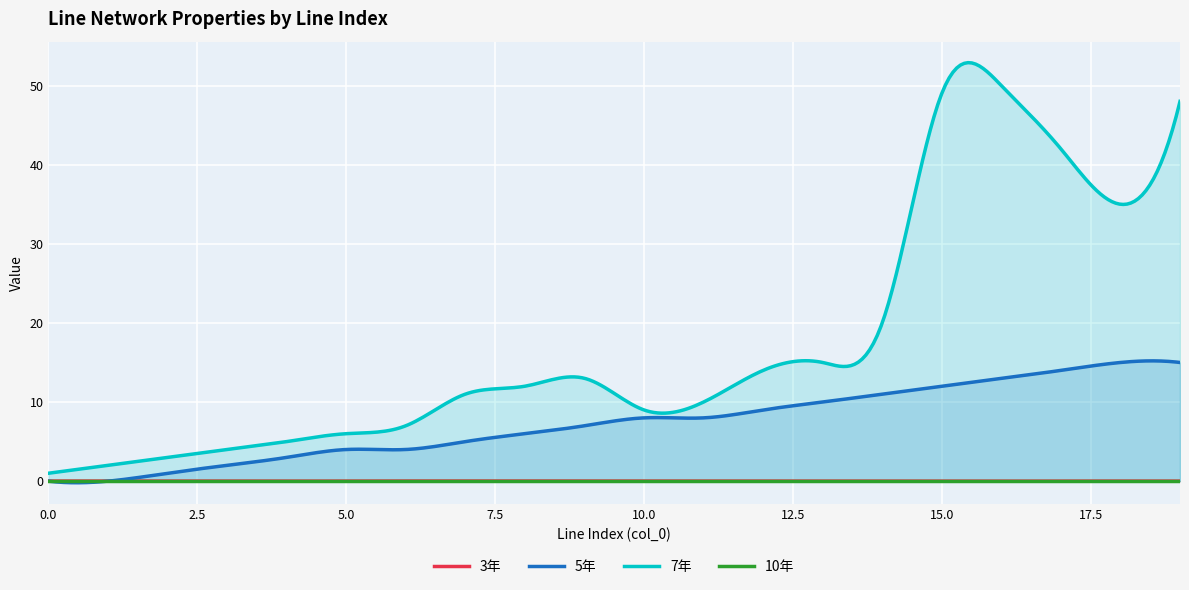

Which series has the largest total across all categories?

7年